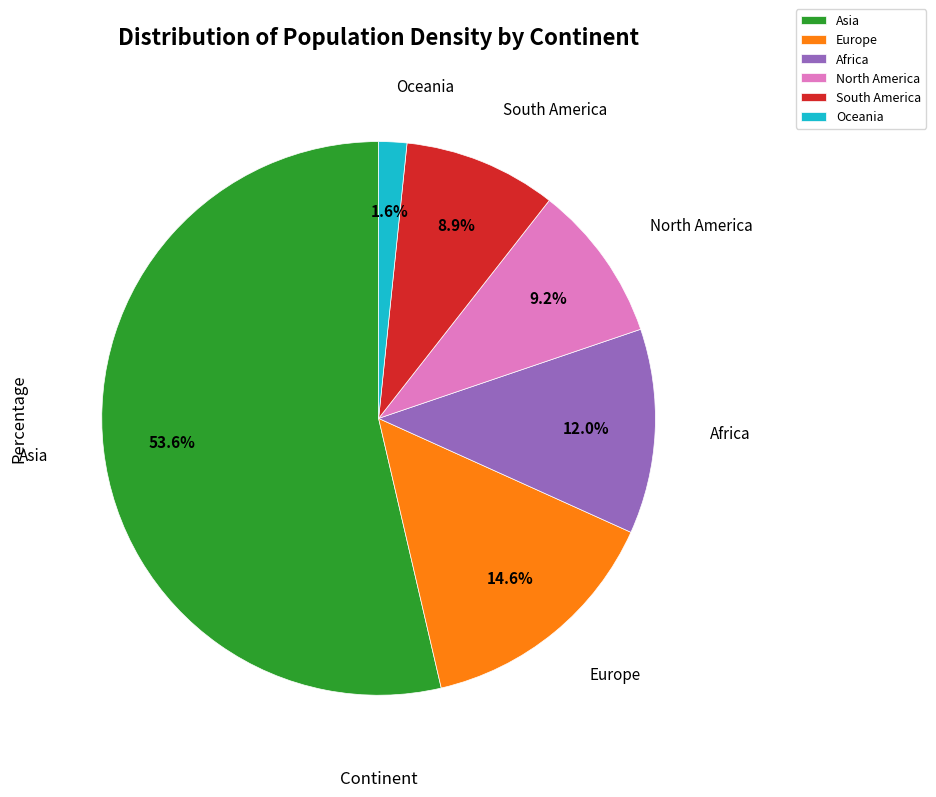

How many segments does this pie chart have?

6